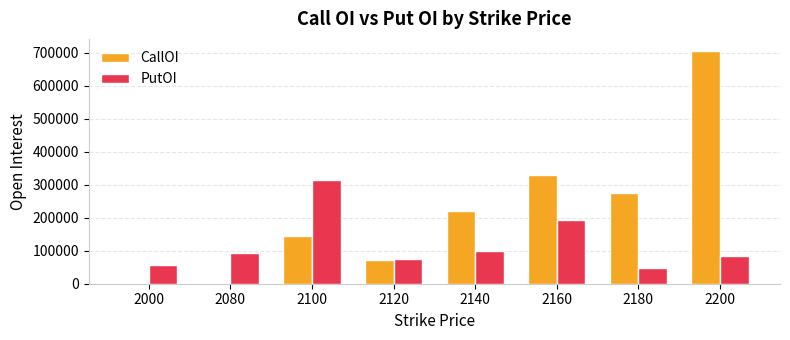

What is the sum of the CallOI values at 2080 and 2000?

4750